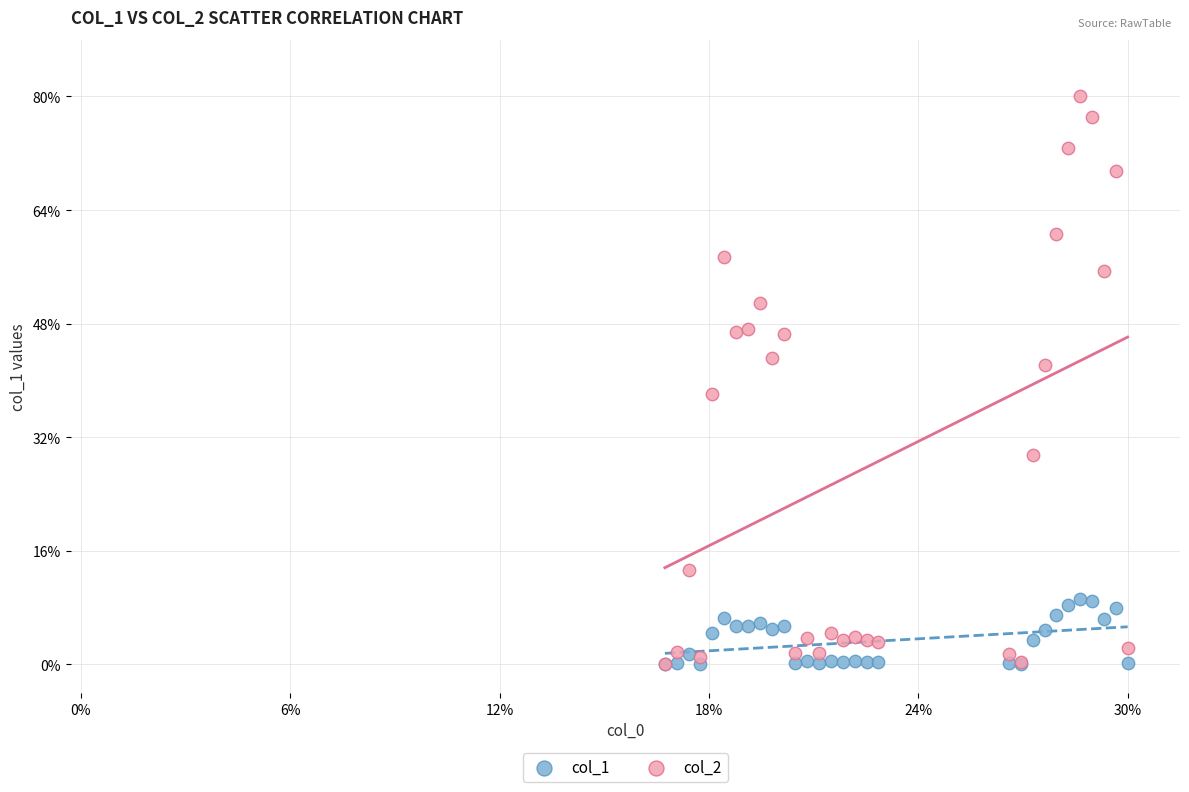

What are all the series names shown in the legend?

col_1, col_2